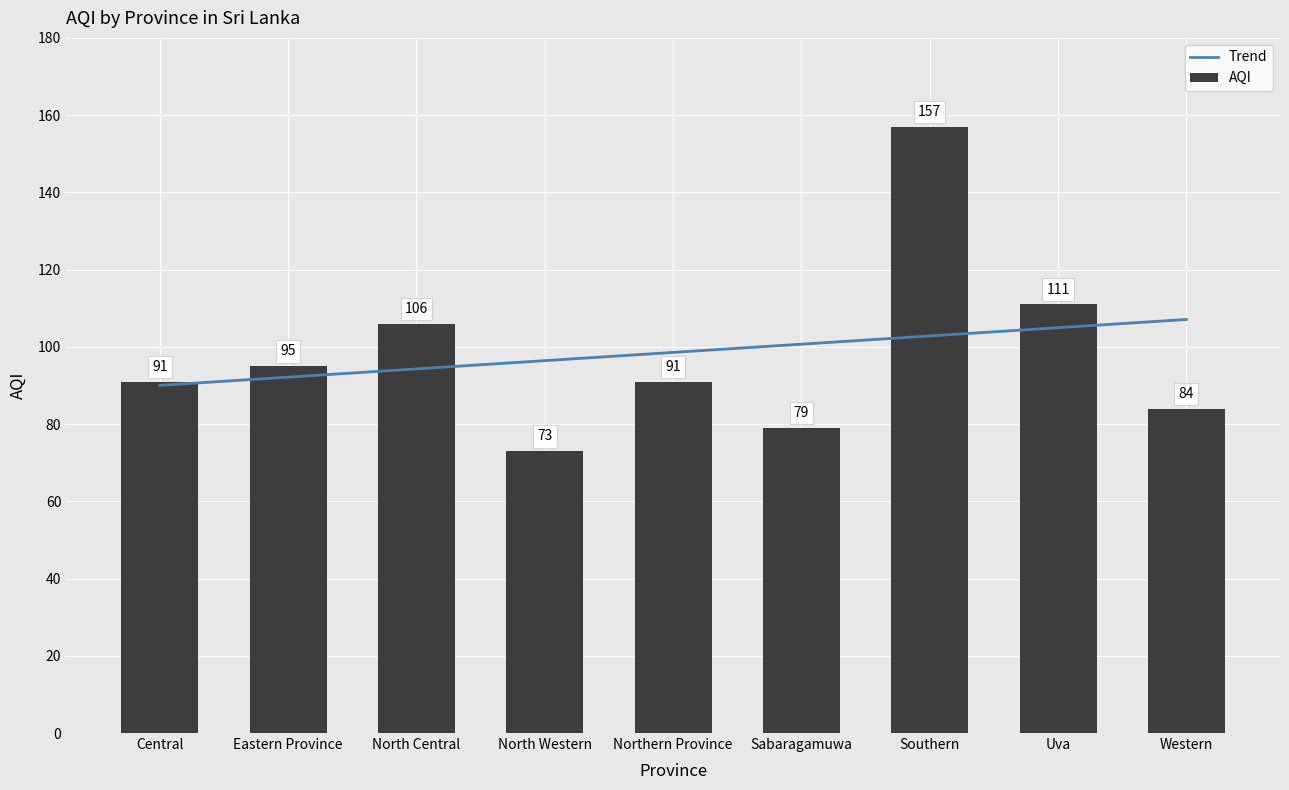

What is the label of the 7th bar from the right?

North Central